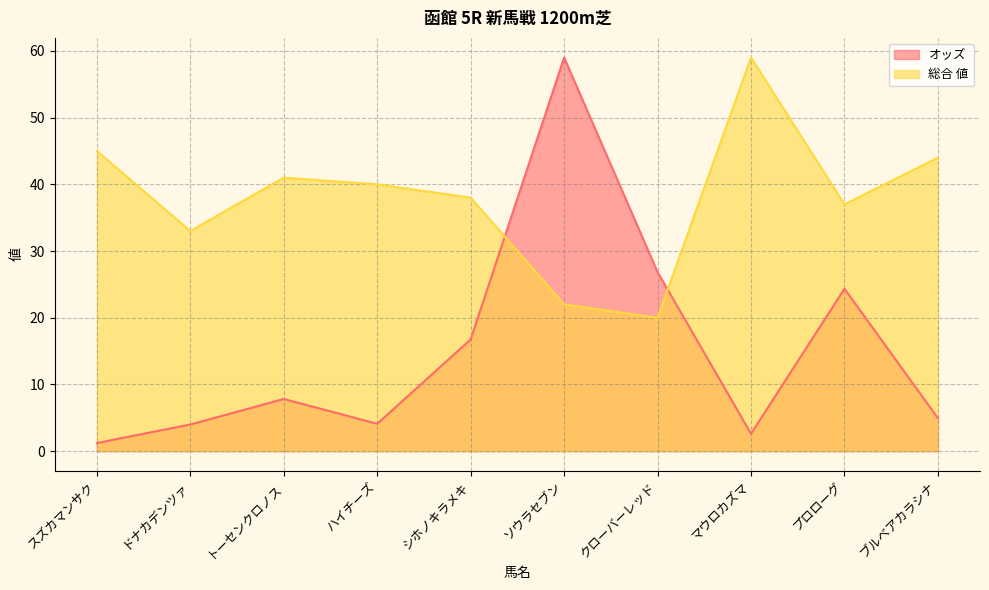

What is the difference between the highest and lowest values at ブルベアカラシナ?

39.1